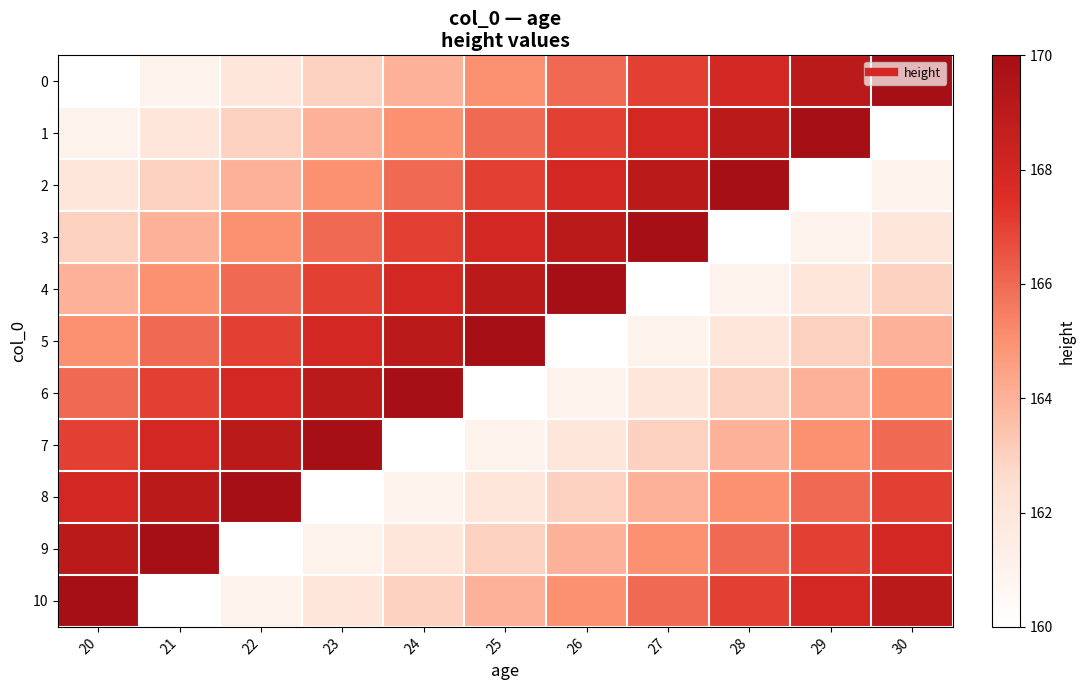

Between 28 and 29, which is larger?

29